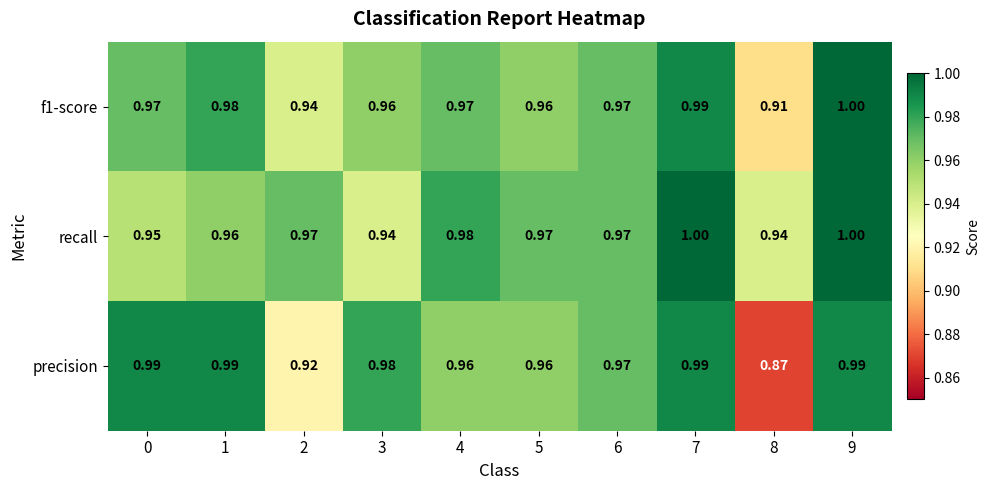

Which series has the largest total across all categories?

recall